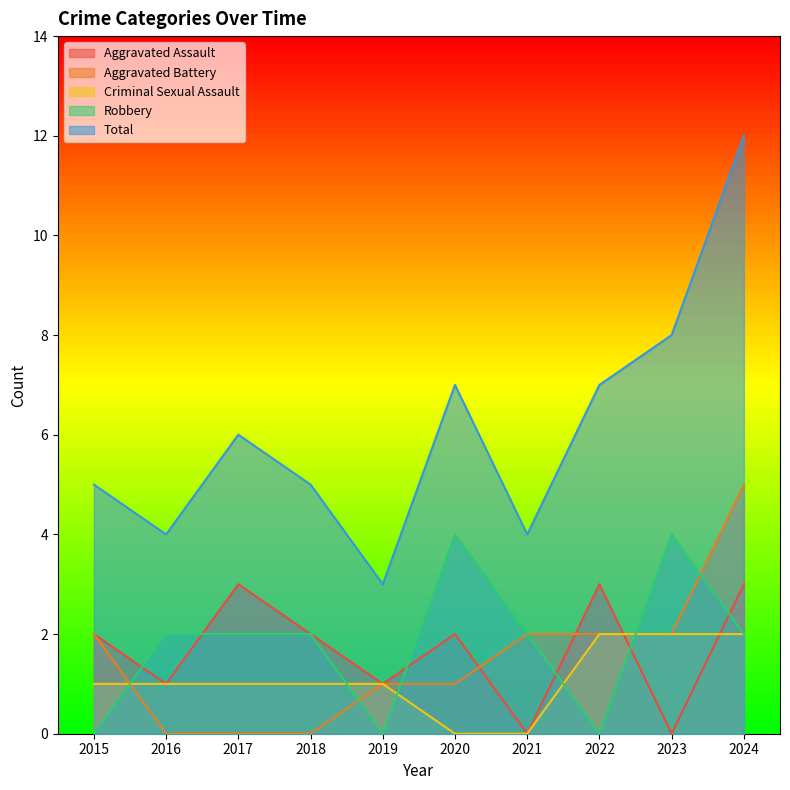

What is the spread (max minus min) of values at 2023?

8